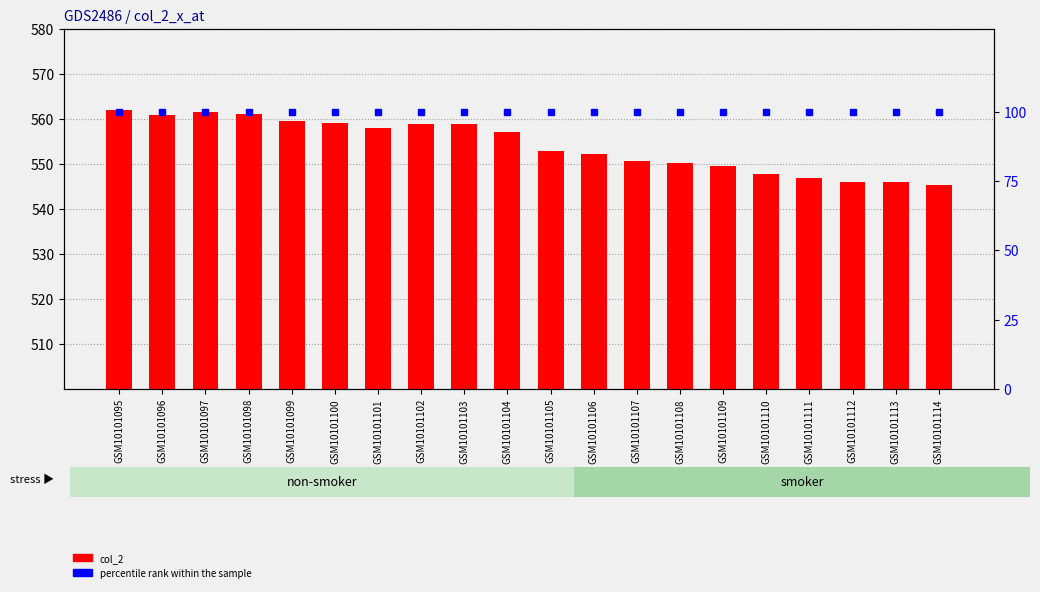

What is the difference between the maximum and second lowest values in the col_2 (count) series?

15.9